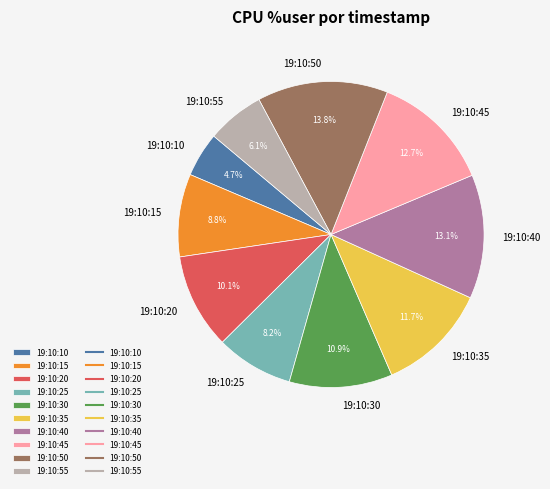

Which has a higher value, 19:10:15 or 19:10:35?

19:10:35